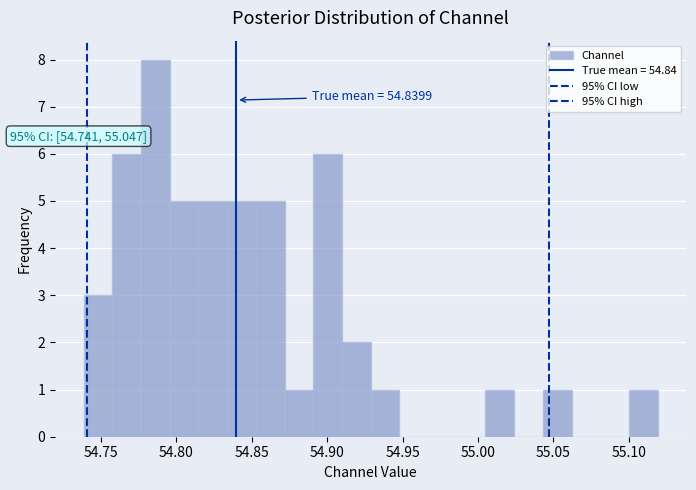

Around what value on the x-axis is the tallest bar? Give the approximate position of its centre, as read against the axis.

54.785